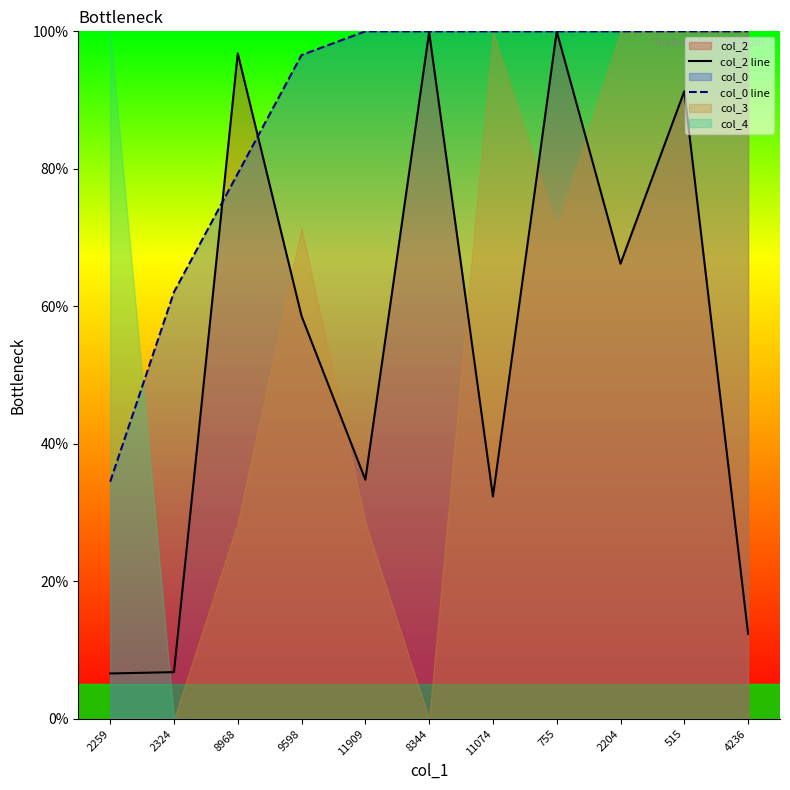

Reading left to right, what are all the values shown in this chart?

col_2 line: 6.6	6.8	96.8	58.6	34.8	99.9	32.3	100.0	66.2	91.3	12.4
col_0 line: 34.5	62.1	79.3	96.6	100.0	100.0	100.0	100.0	100.0	100.0	100.0